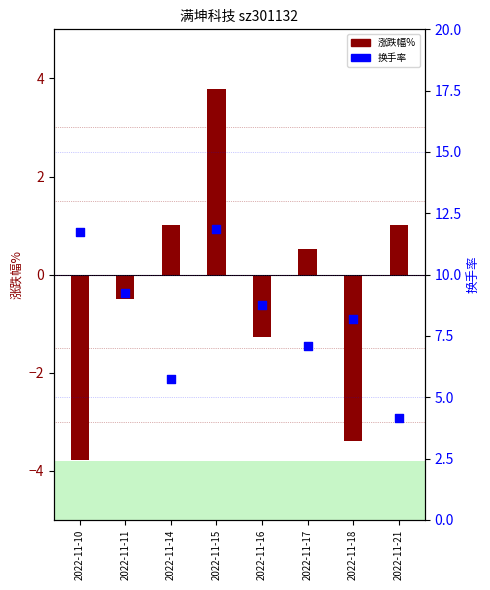

What is the change in value from 2022-11-10 to 2022-11-14?

-6.0